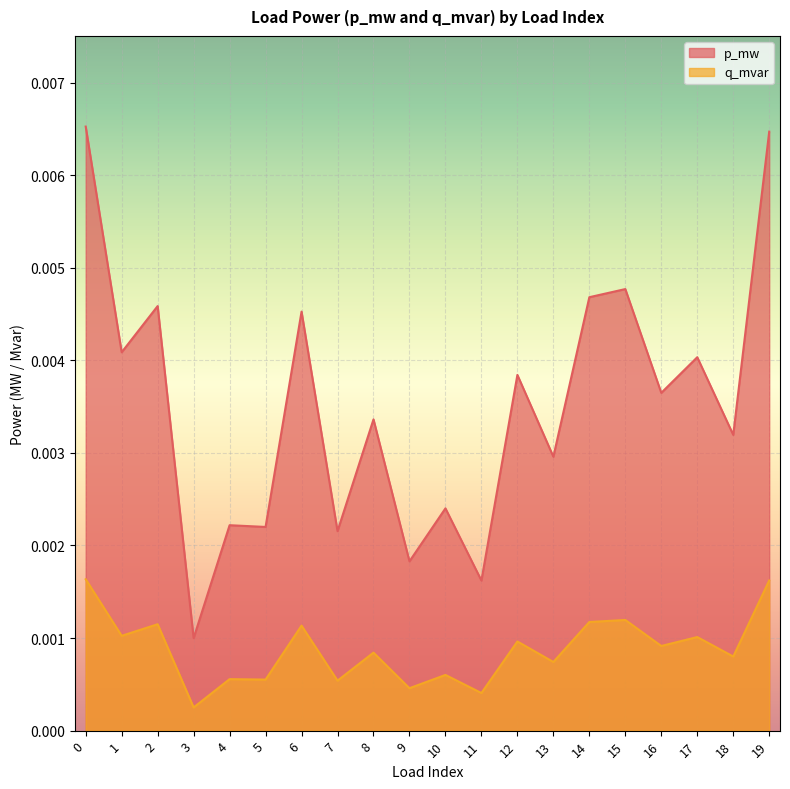

Between 3 and 16, which series saw the biggest shift?

p_mw